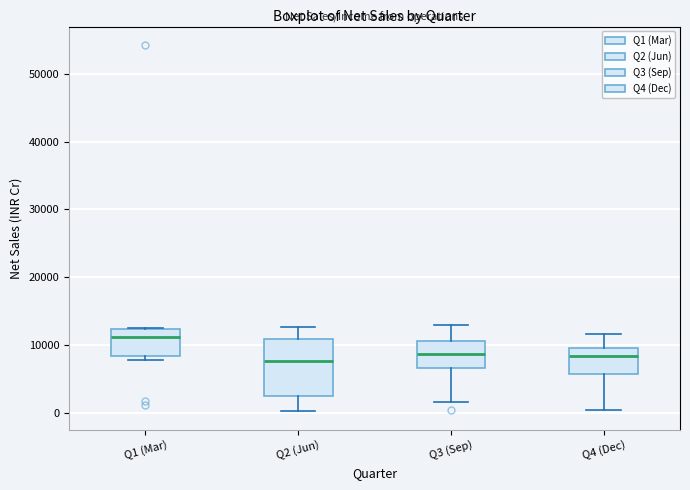

Which box's median line is the highest?

Q1 (Mar)